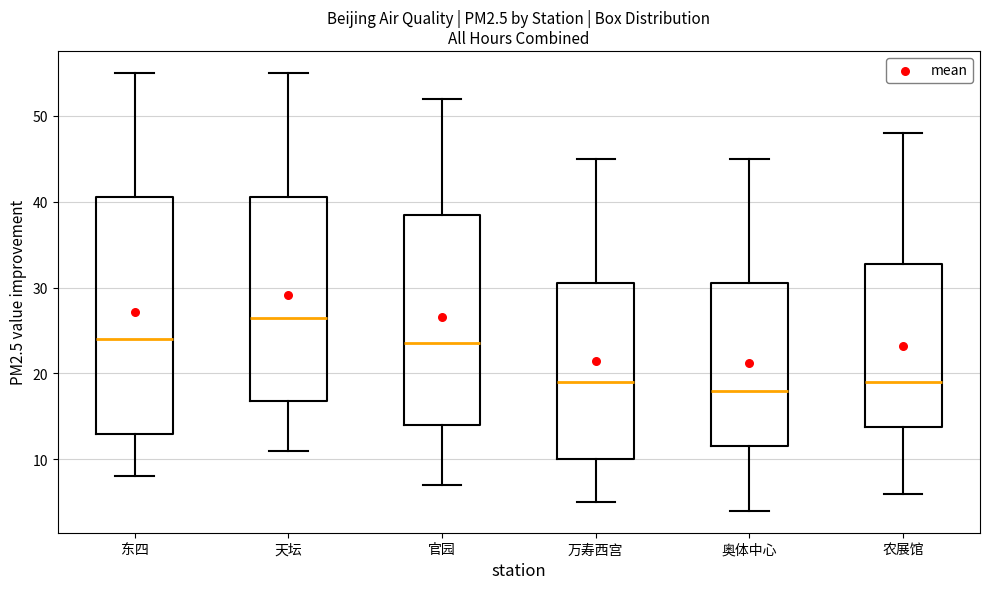

Where does the median line of the box for 天坛 sit on the y-axis? The values are not printed on the chart, so give them approximately, as read against the axis.

27